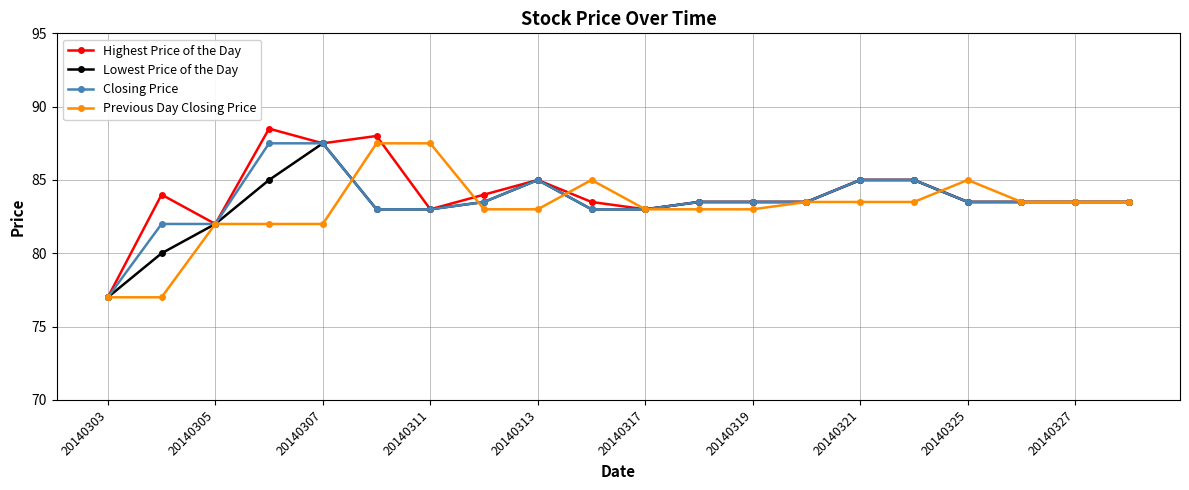

List the series in order of their overall mean, lowest first.

Previous Day Closing Price, Lowest Price of the Day, Closing Price, Highest Price of the Day